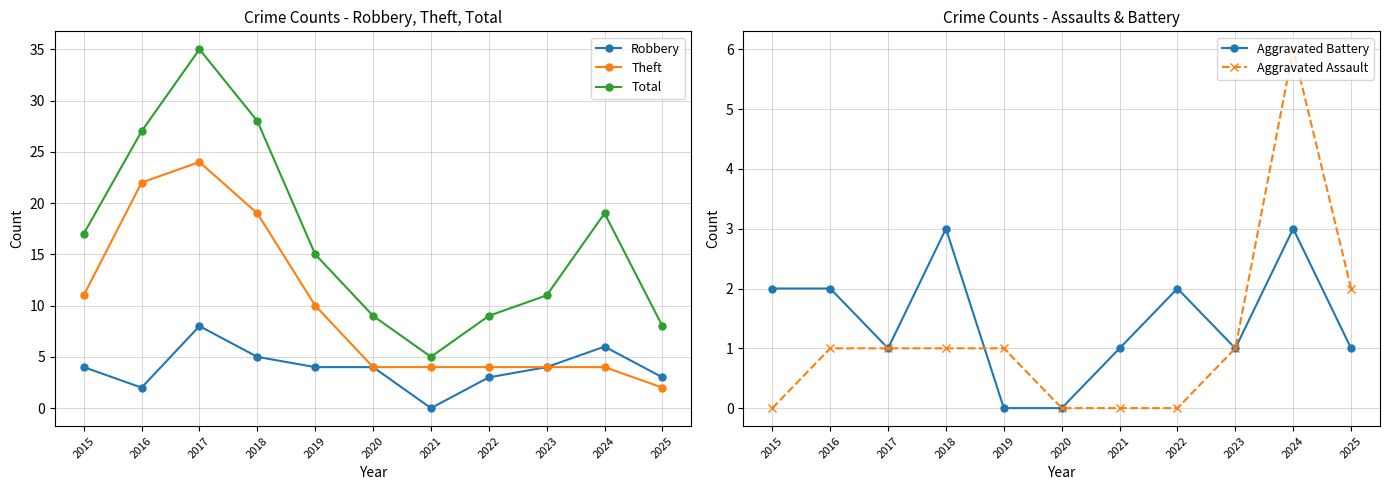

What is the sum of all Aggravated Assault values?

13